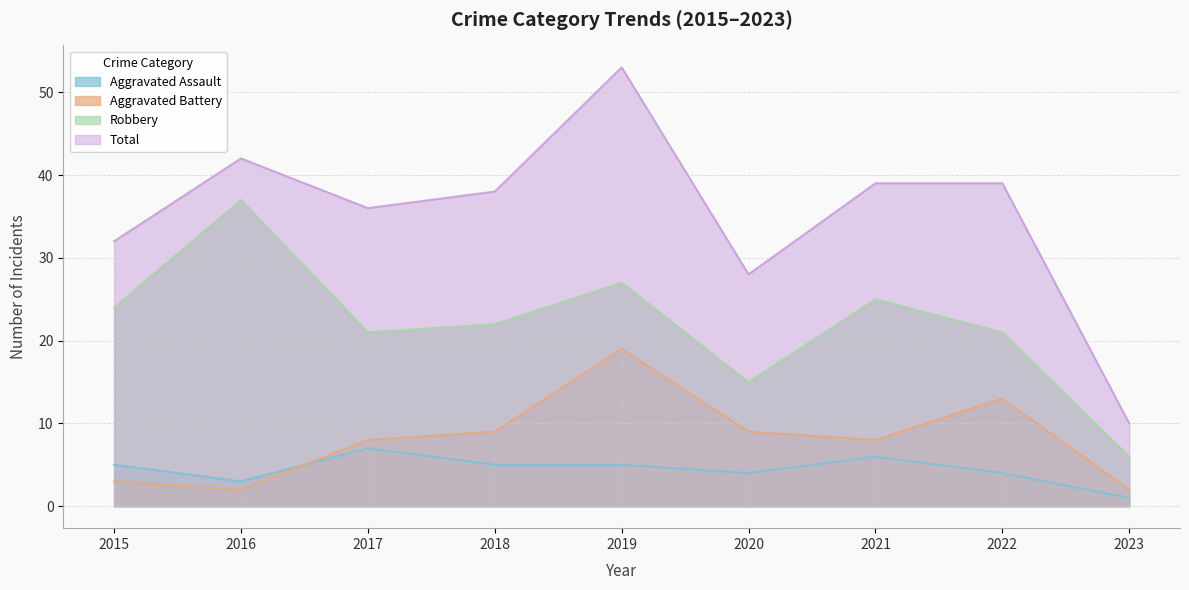

True or false: Aggravated Battery and Total cross at least once.

False